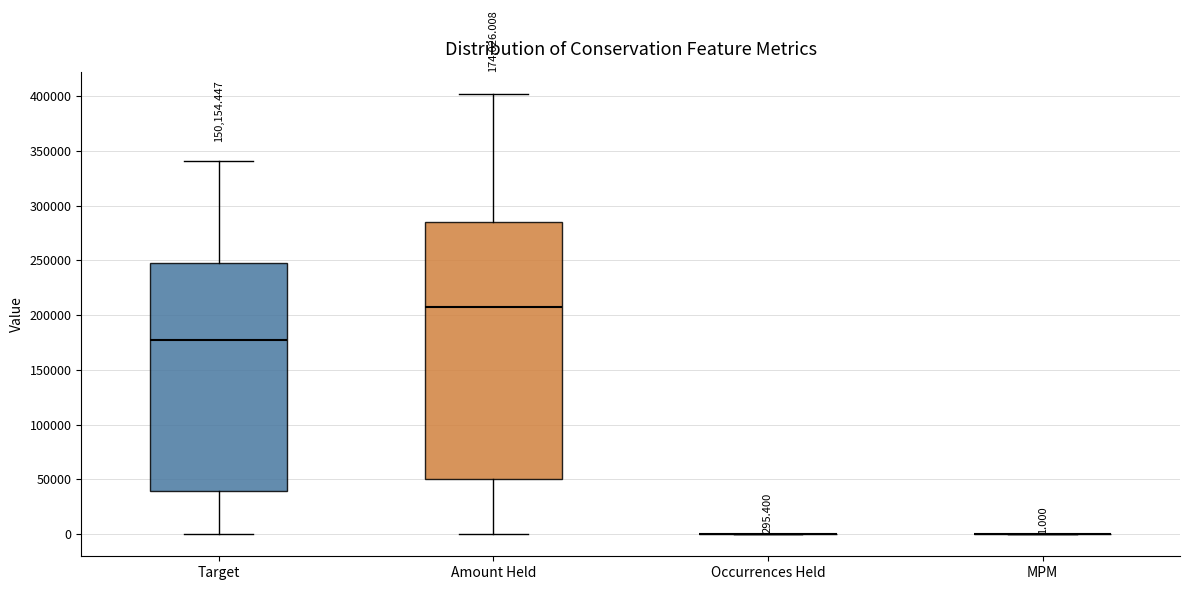

Comparing the boxes themselves (not the whiskers), which one is the tallest?

Amount Held